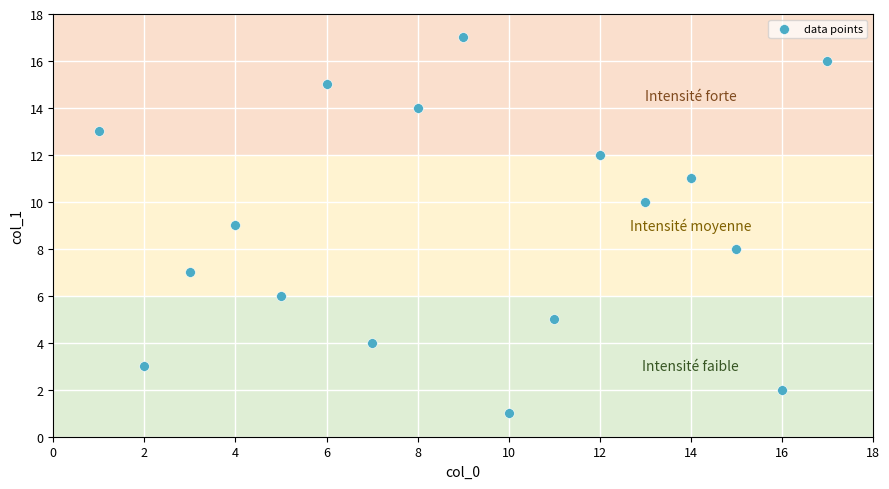

What is the range of Y values (max minus min)?

16